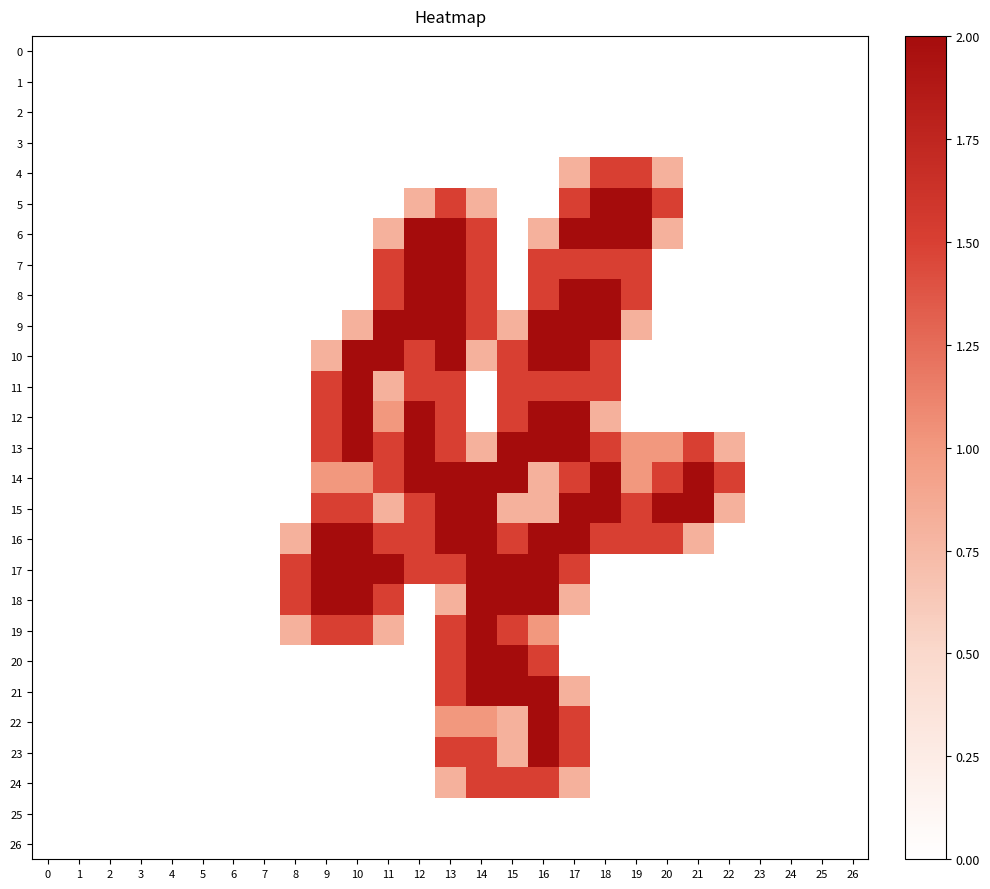

At how many categories does at least one series exceed 1?

15